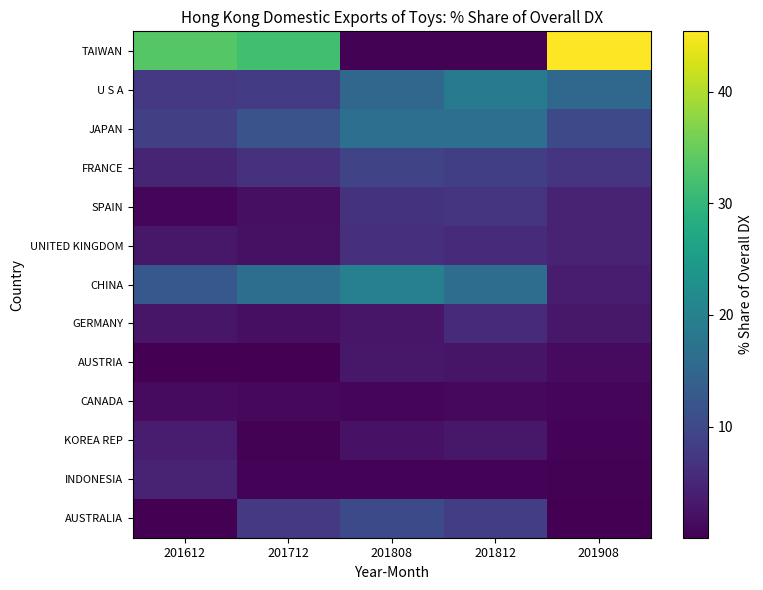

Which series changed the most between 201712 and 201812?

TAIWAN